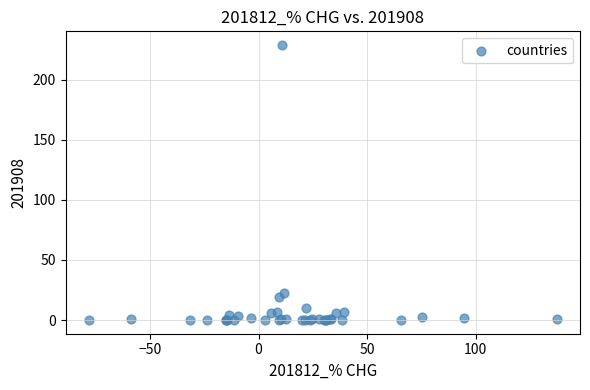

What Y value in the scatter plot is closest to 114?

22.5